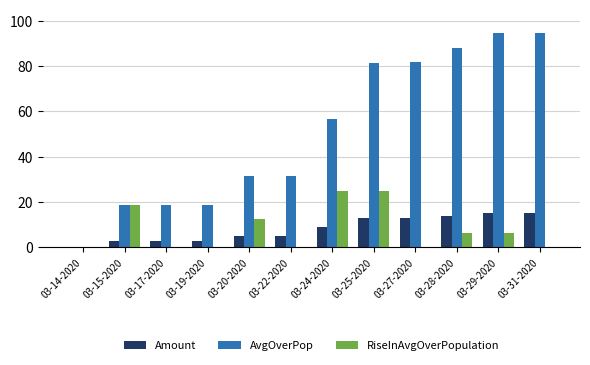

What is the maximum value shown in the chart?

94.5